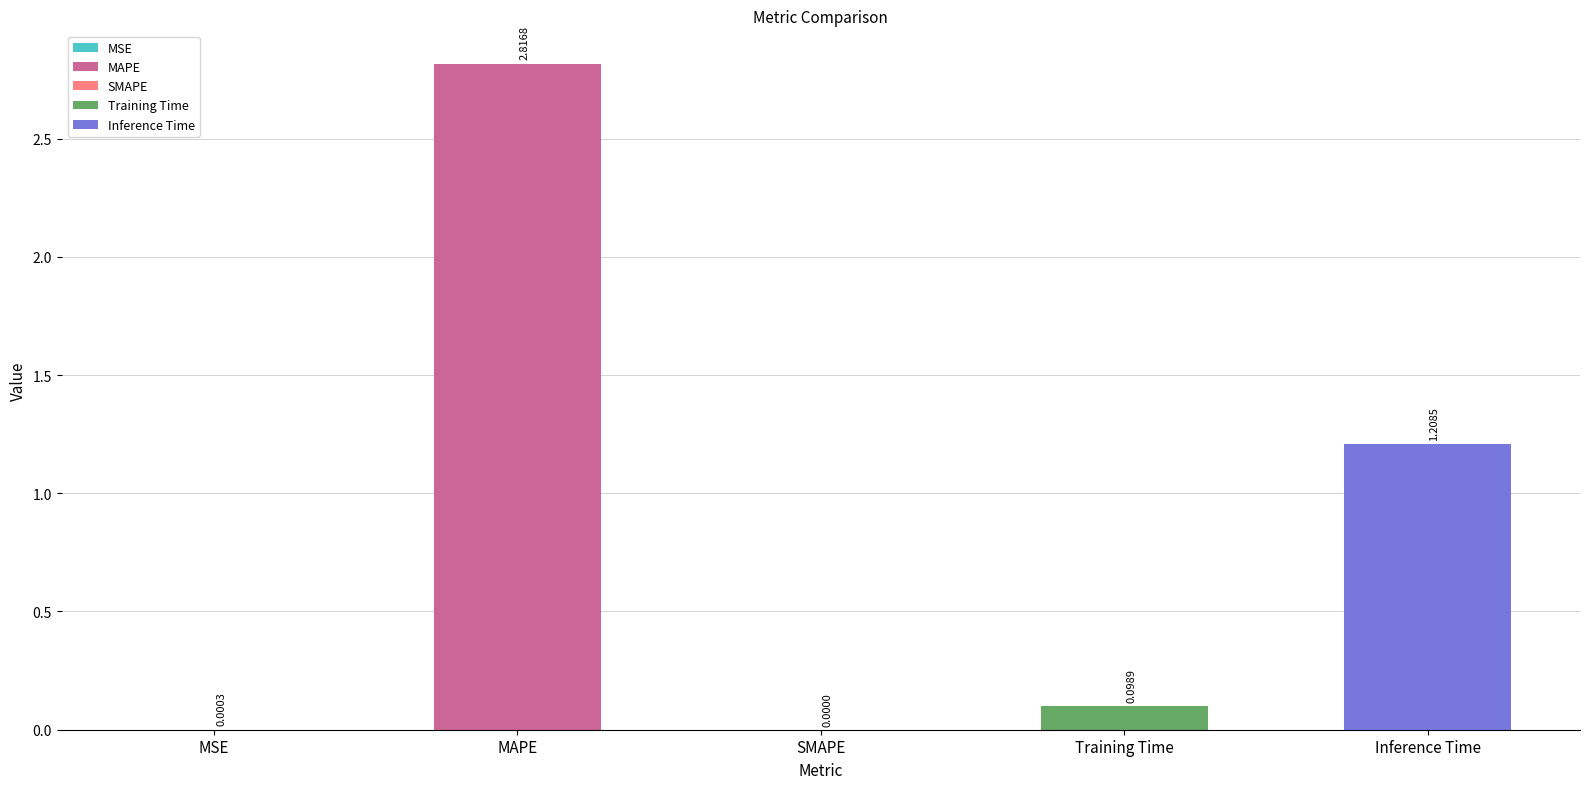

What is the sum of all values?

4.1